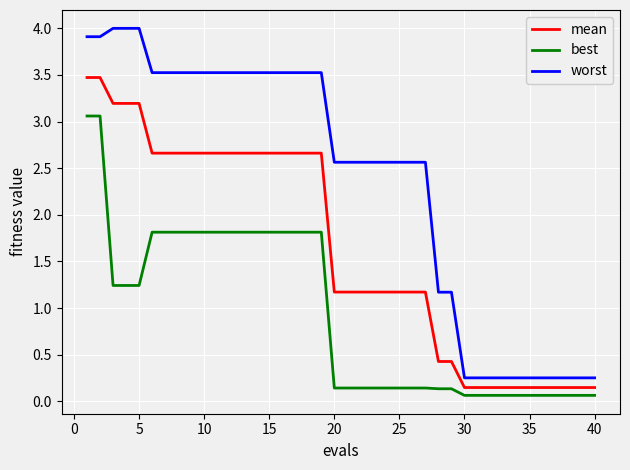

What is the difference between the maximum and minimum values in the worst series?

3.7